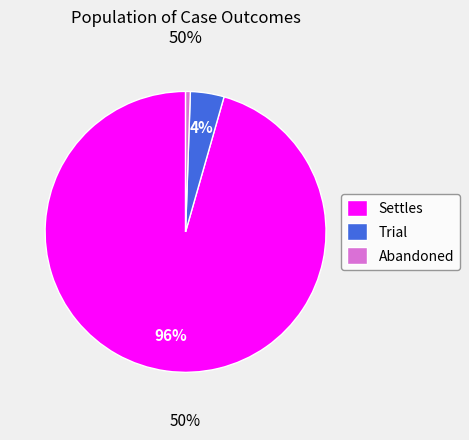

Rank the categories by value from highest to lowest.

Settles, Trial, Abandoned